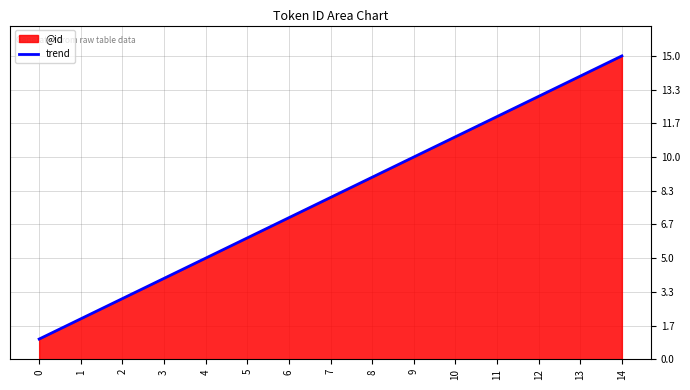

True or false: @id has a value of 15 at 14.

True